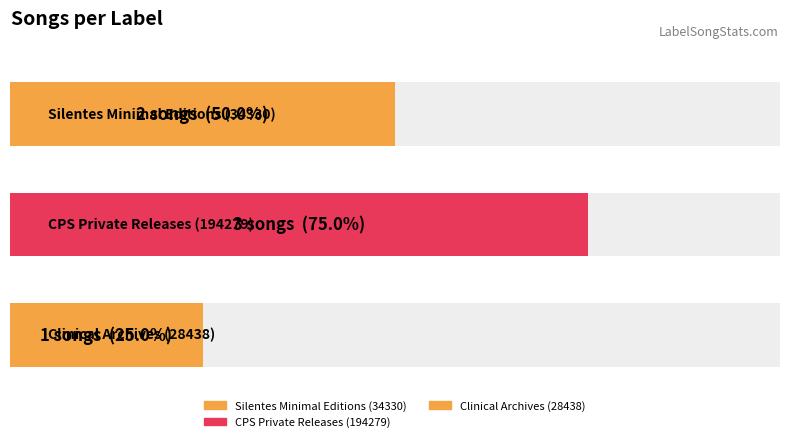

Count the songid values in the range 1737703 to 2133081.

2